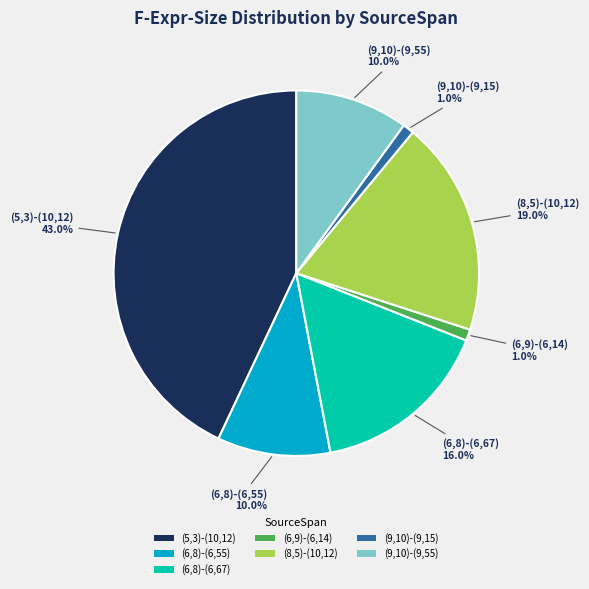

What is the largest slice in the pie chart?

(5,3)-(10,12)